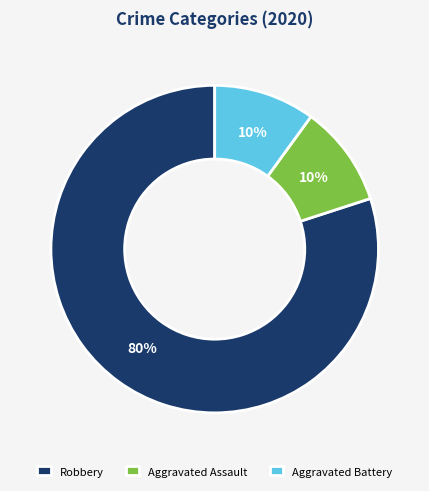

To the nearest percent, what is the difference between the largest and smallest slice percentages?

70%